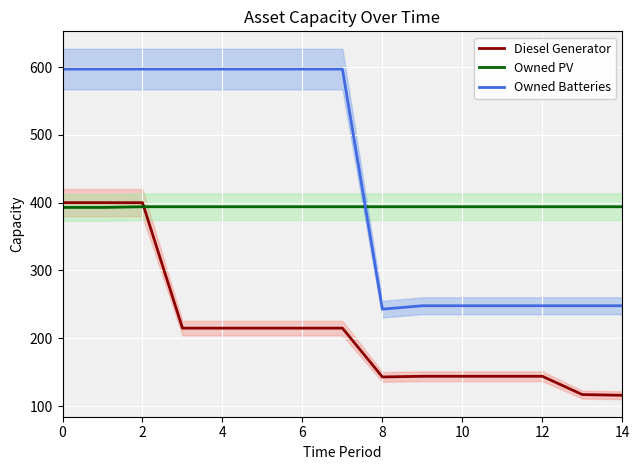

True or false: Diesel Generator and Owned Batteries cross at least once.

False